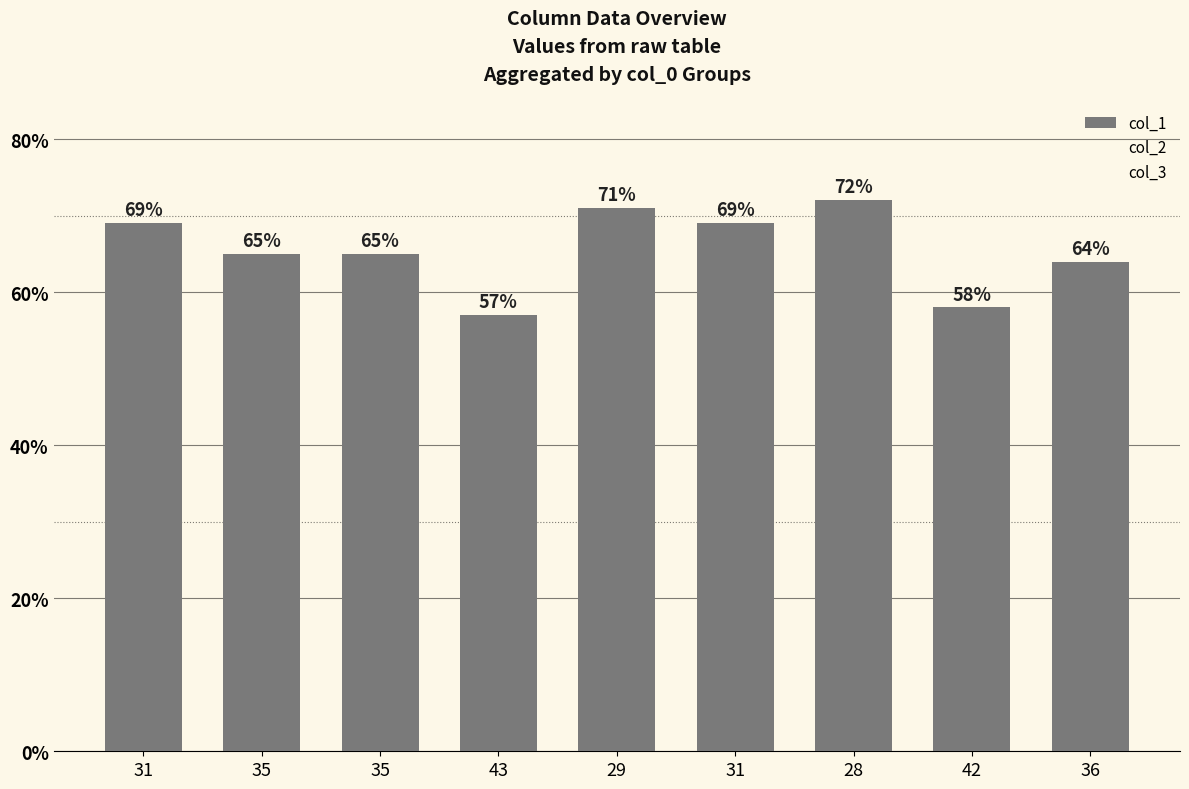

Count the number of data series in this chart.

1